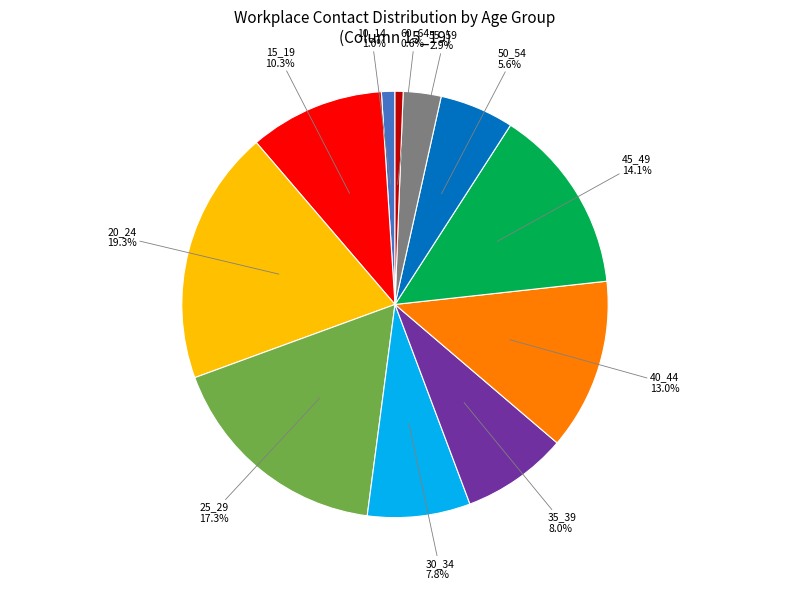

How many slices are in this pie chart?

11